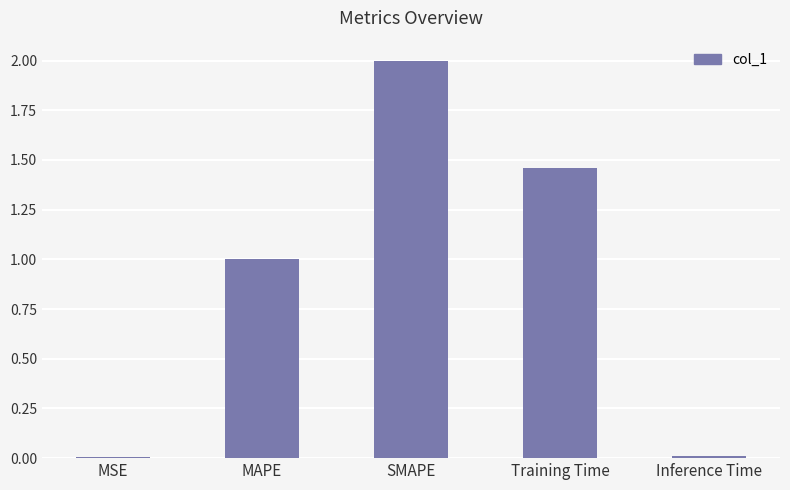

The value at MAPE is 1.6. True or false?

False